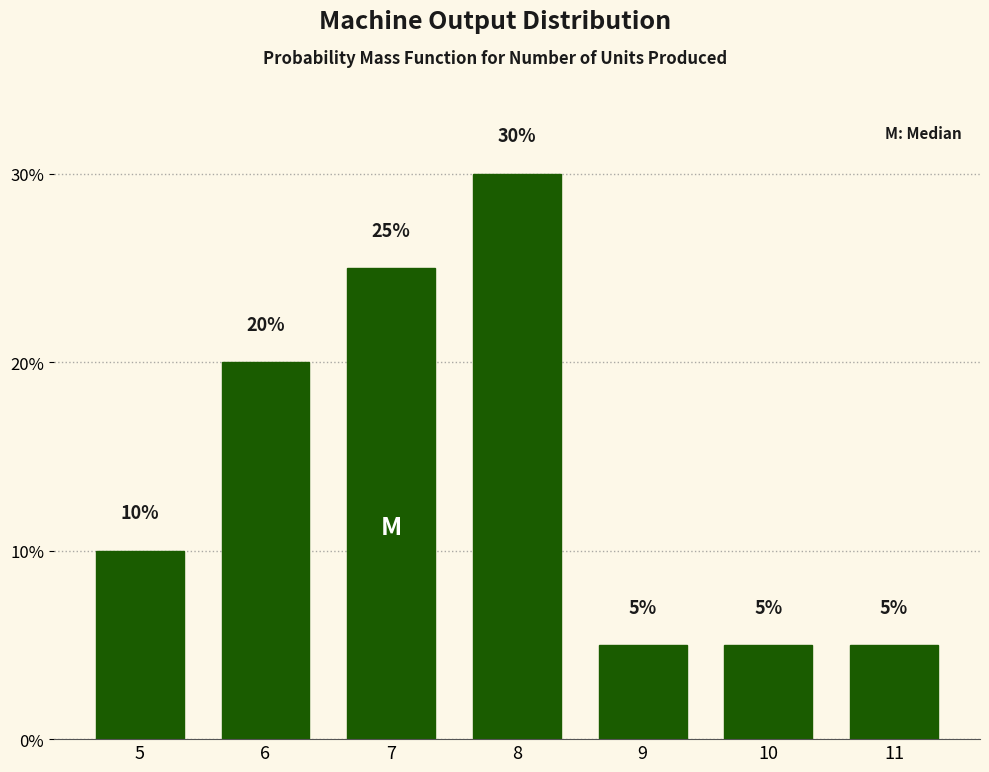

Reading left to right, transcribe all the data shown in this chart.

5=10	6=20	7=25	8=30	9=5	10=5	11=5